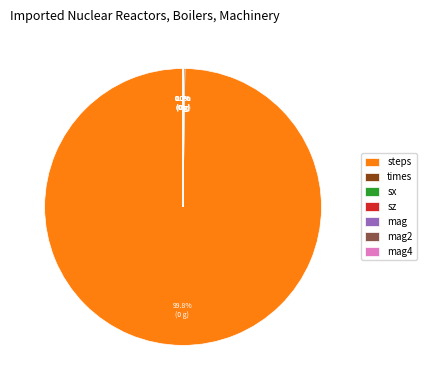

What is the majority slice?

steps